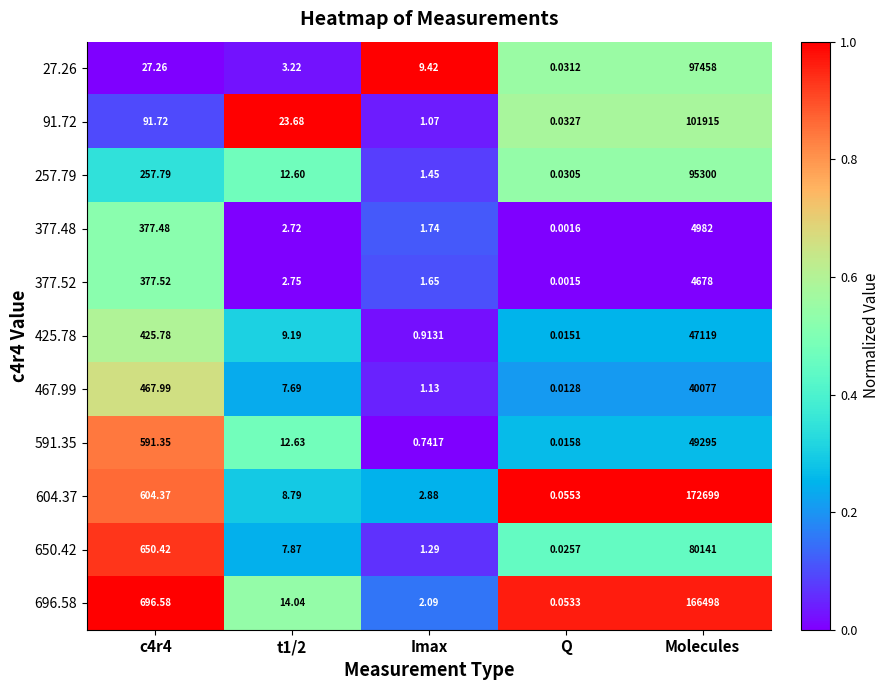

At which category does the chart reach its minimum across all series?

Q